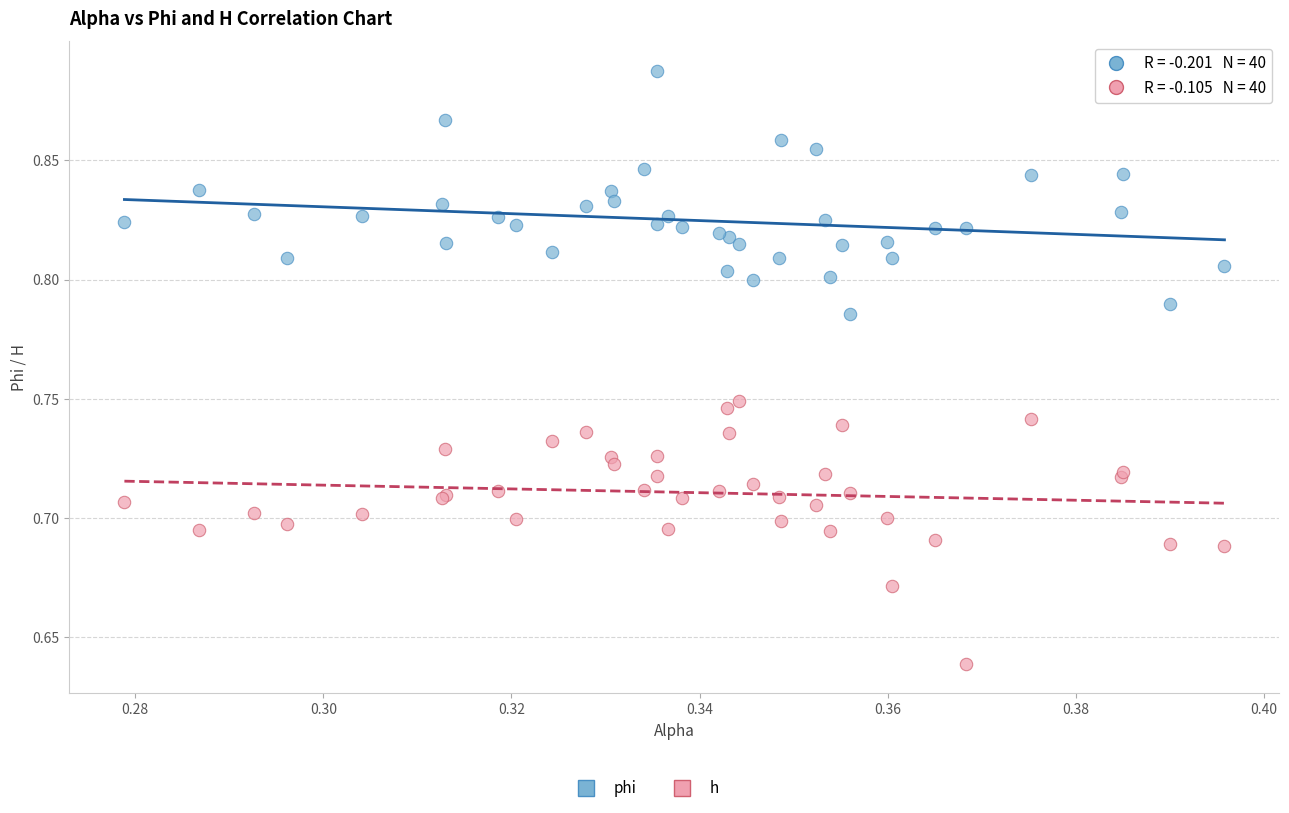

Which series reaches the minimum Y coordinate?

h